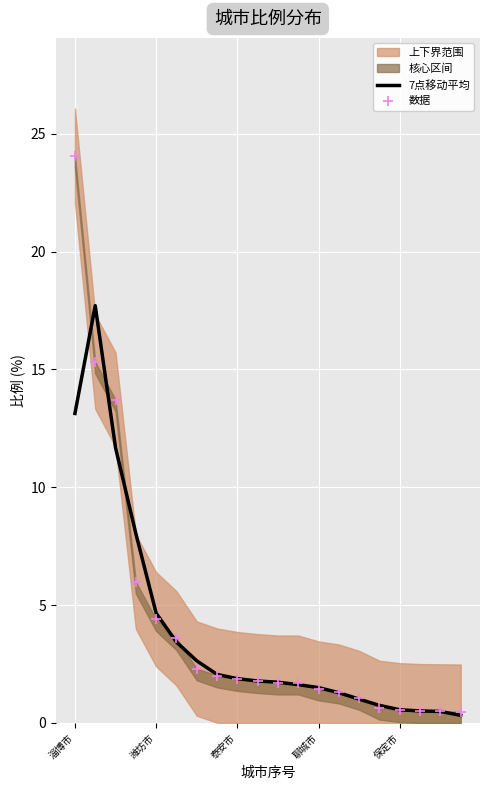

At which category is the sum across all series the highest?

淄博市